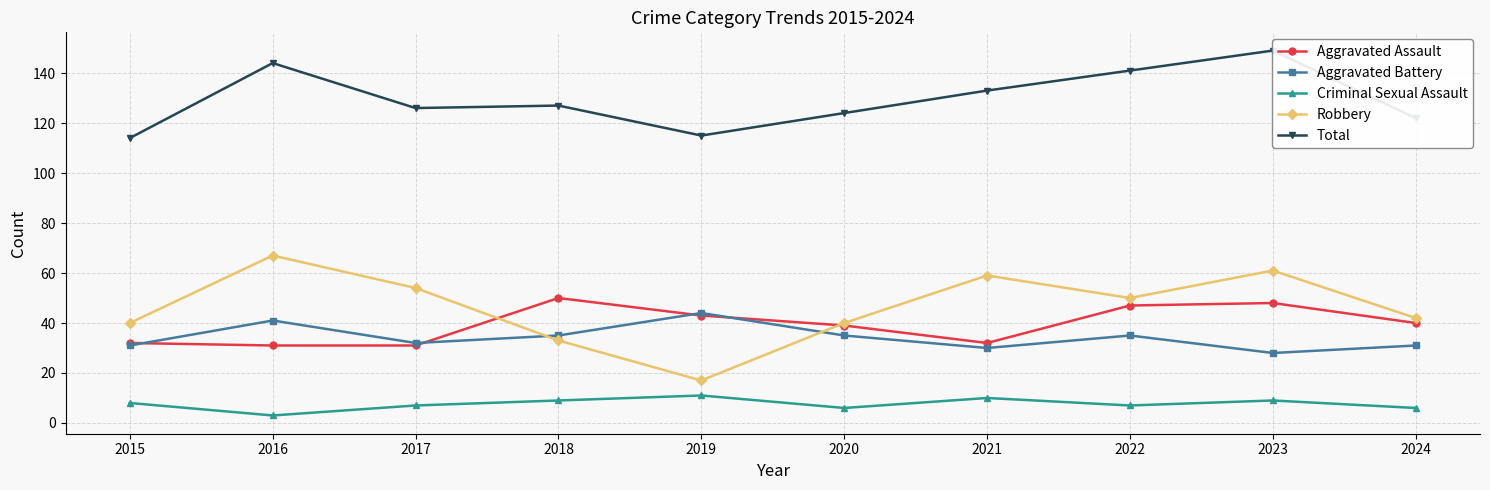

What is the difference between the Total values at 2020 and 2022?

17